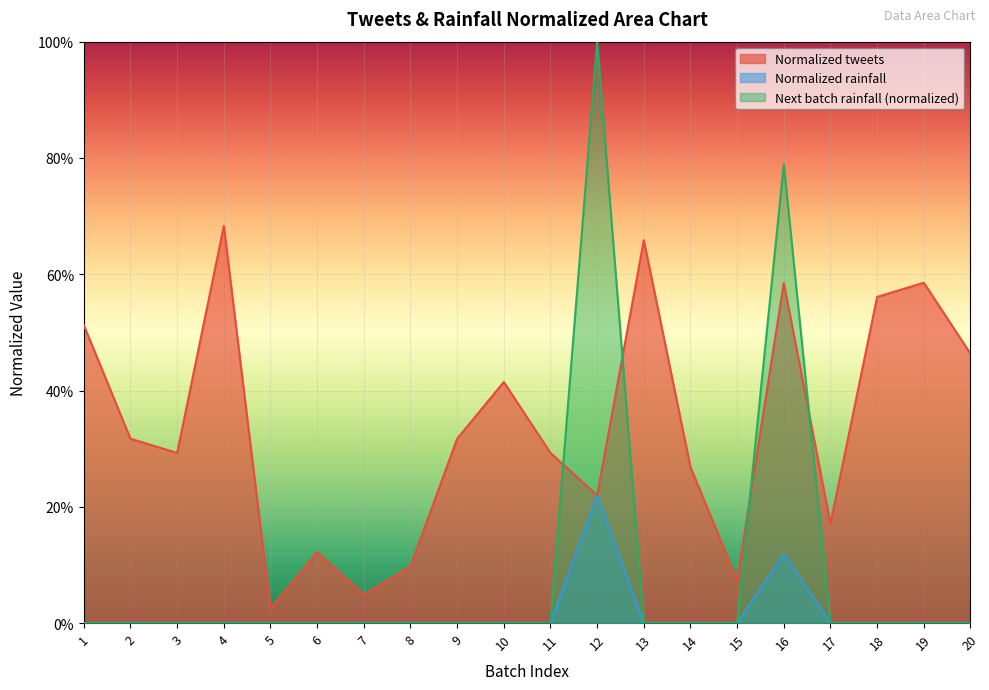

Is it true that Normalized tweets equals 0.4 at 12?

False